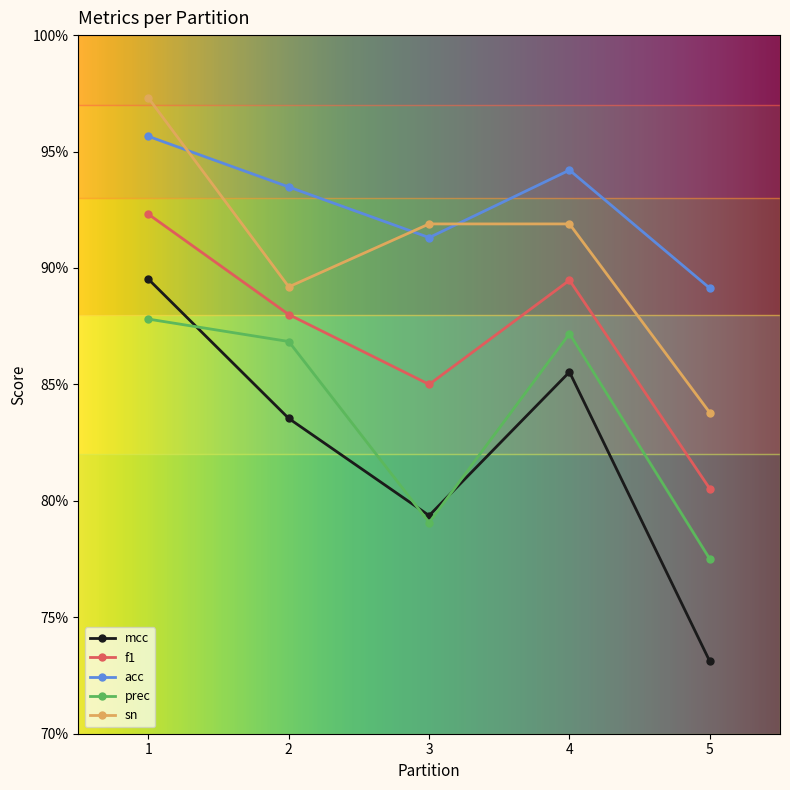

At how many categories does at least one series exceed 0?

5